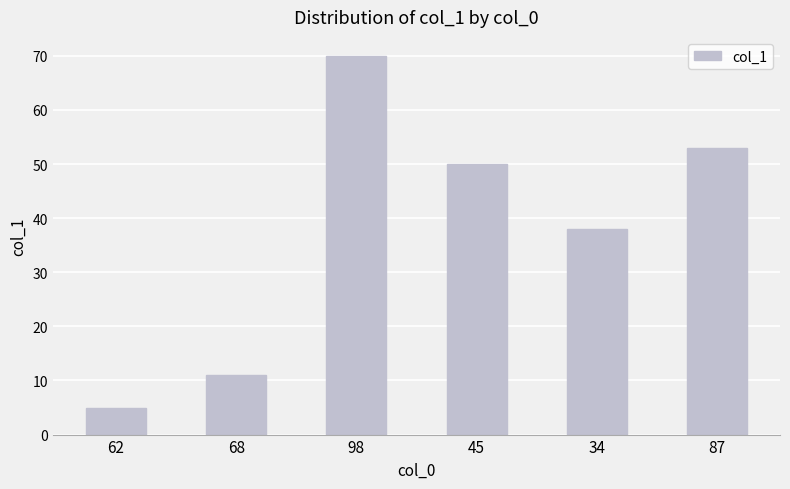

How many bars are there in total?

6